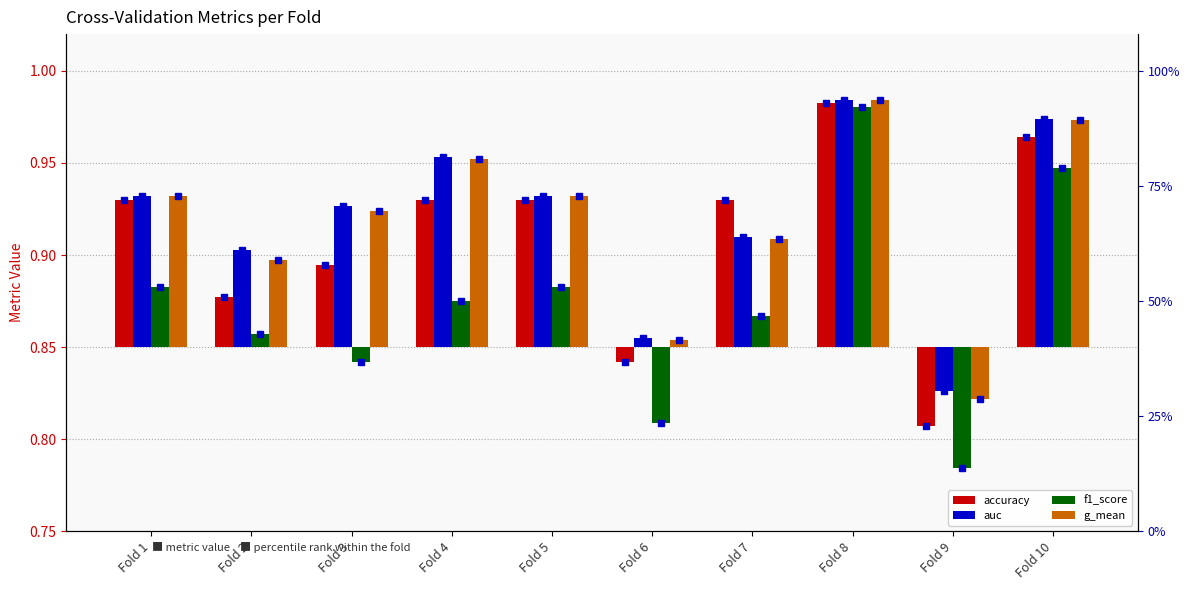

Is the value of f1_score at Fold 9 greater than the value of auc at Fold 5?

No